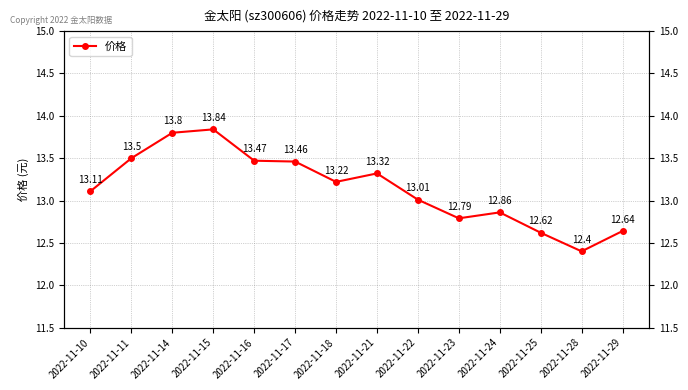

True or false: the data shows 19.5 at 2022-11-24.

False